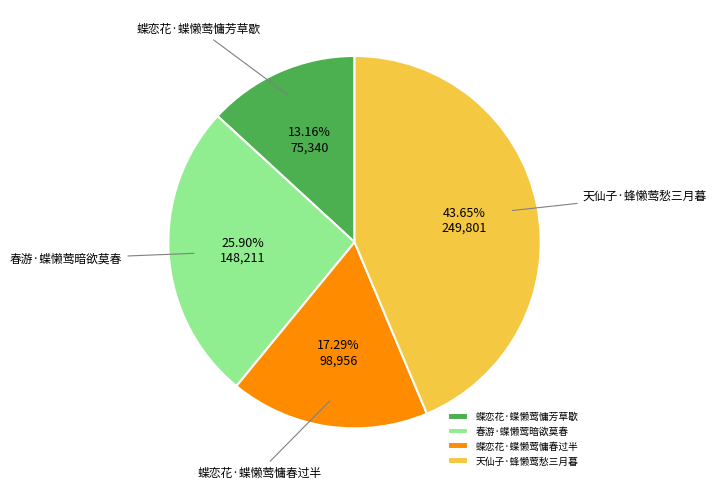

To the nearest percent, what is the combined percentage of 蝶恋花·蝶懒莺慵芳草歇 and 春游·蝶懒莺暗欲莫春?

39%